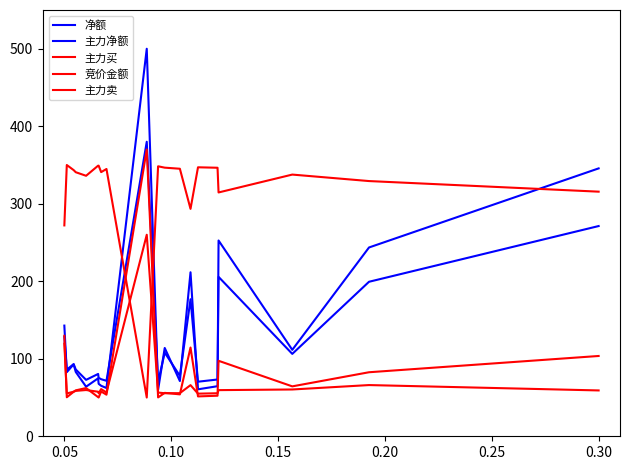

True or false: 主力买 has more than 0 points higher than both neighbors.

True